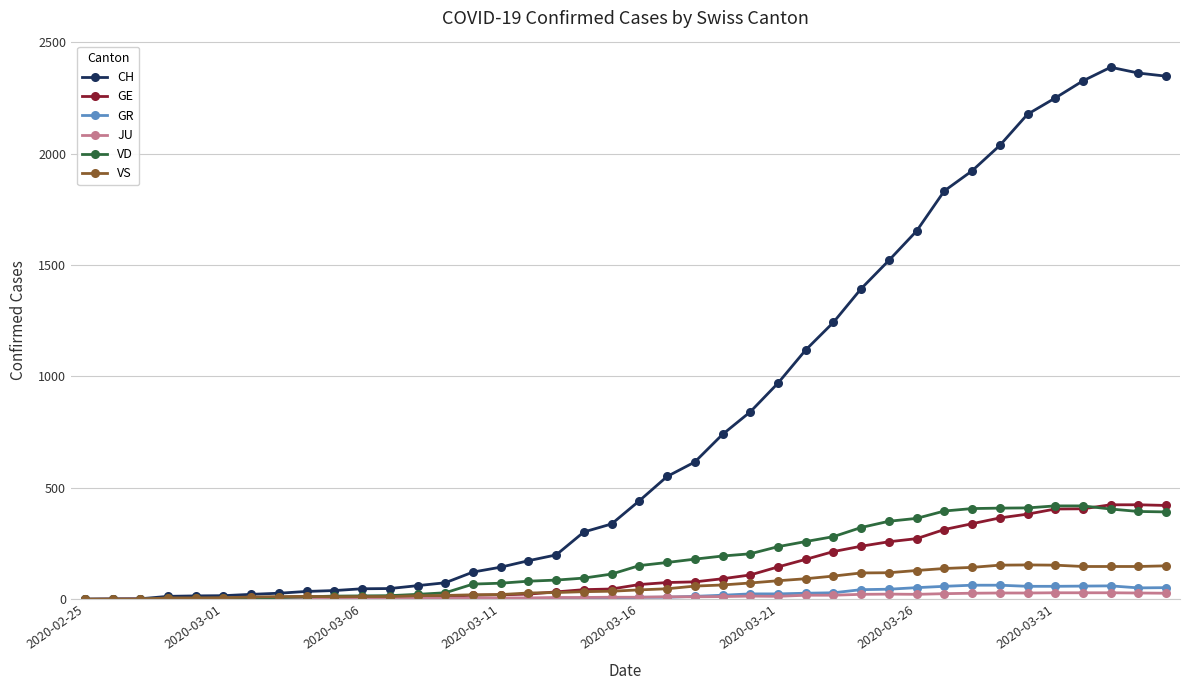

At how many categories does at least one series exceed 1727?

9